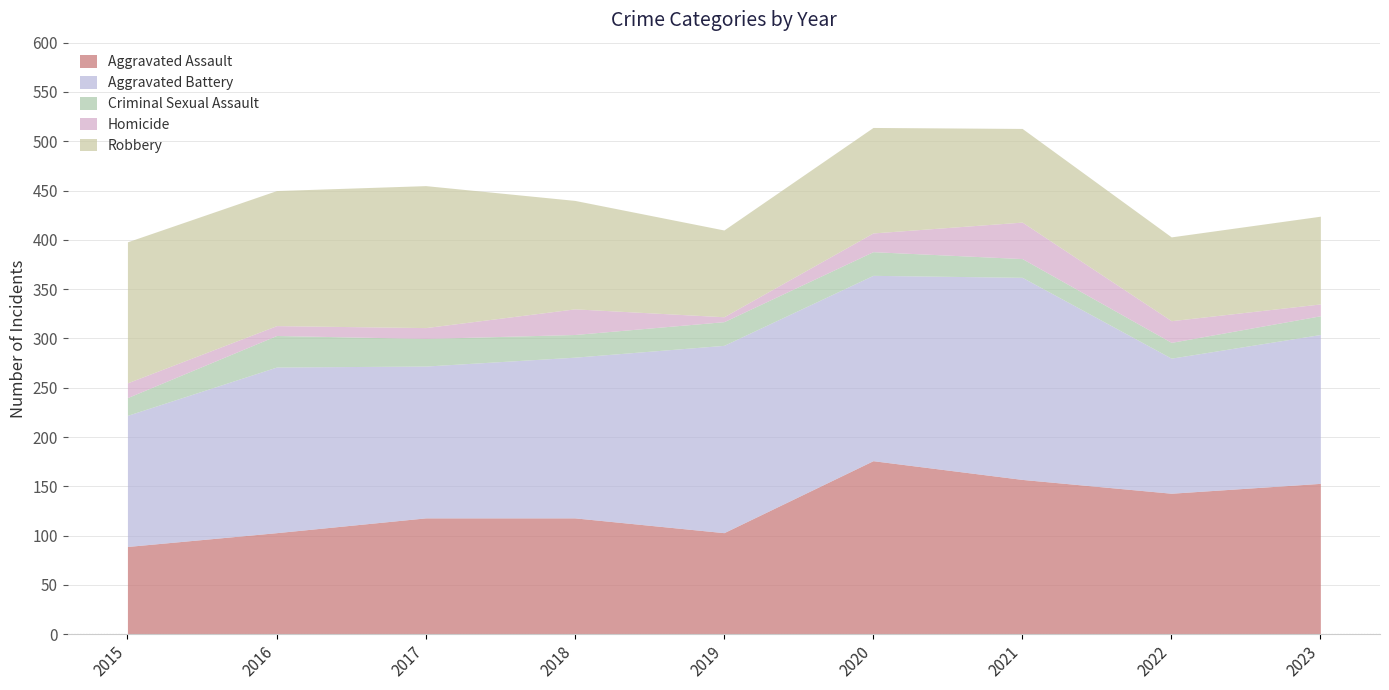

At which category does Aggravated Assault reach its first local valley?

2019